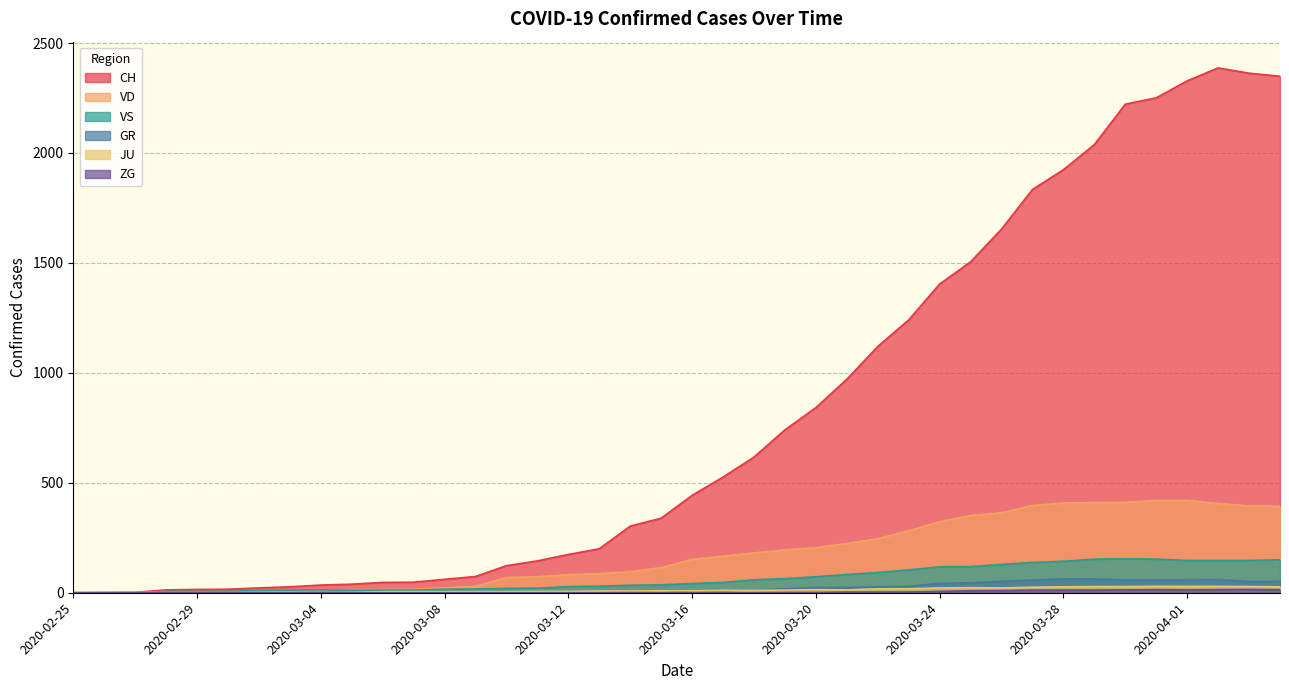

At which category does JU reach its first local peak?

2020-03-20